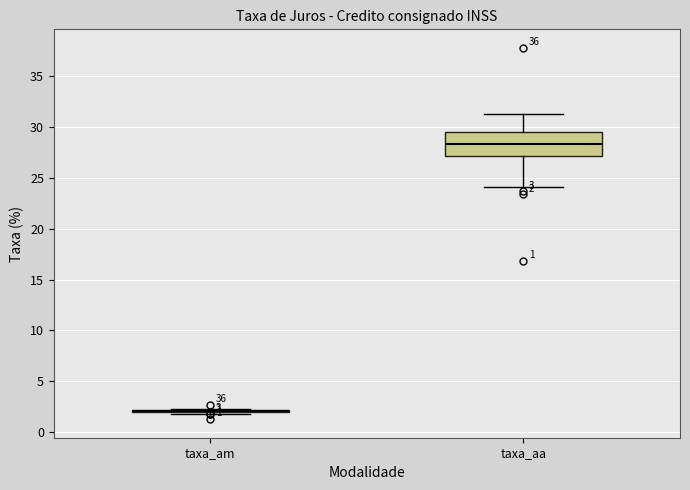

Comparing the boxes themselves (not the whiskers), which one is the tallest?

taxa_aa